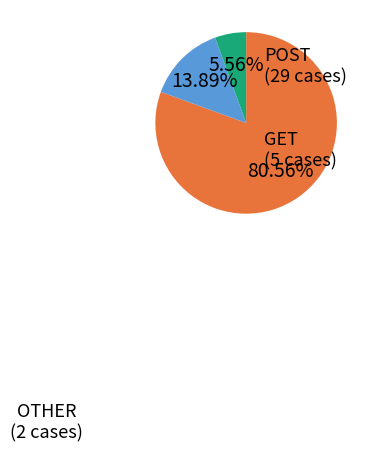

Is there a majority slice in this chart?

Yes